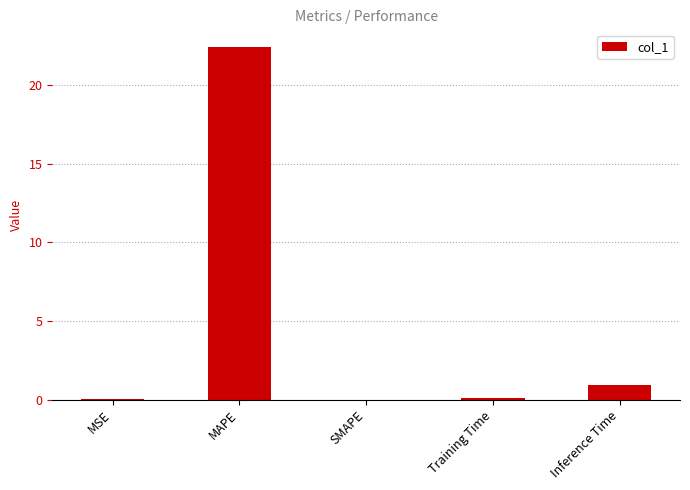

At which label is the value closest to 11?

Inference Time